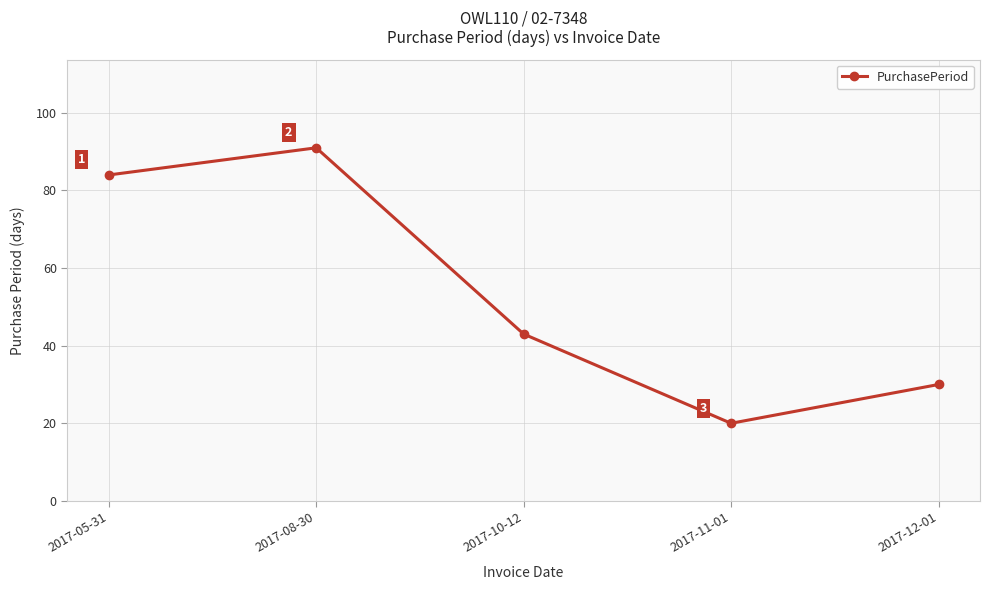

How many interior local valleys (lower than both neighbors) does the data have?

1